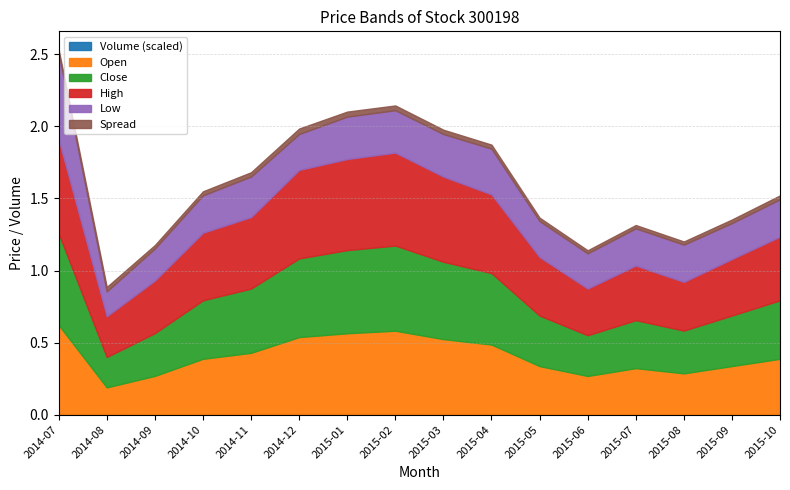

At which category is the sum across all series the highest?

2014-07